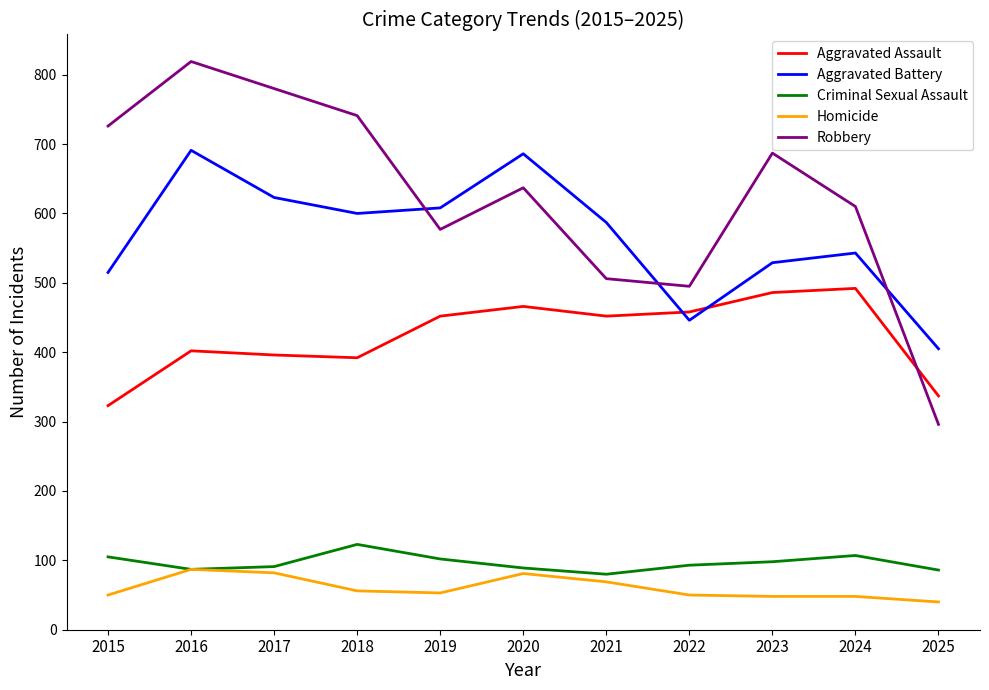

True or false: Homicide and Aggravated Battery intersect in this chart.

False